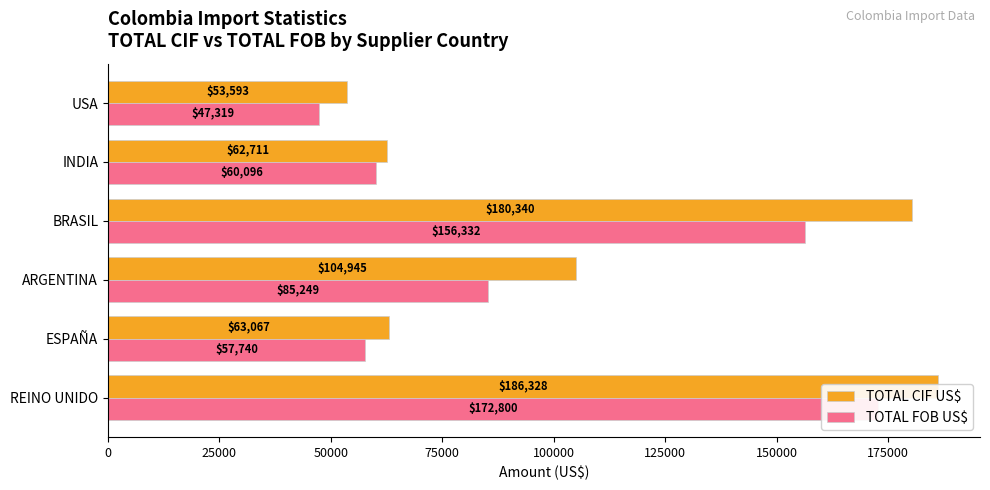

What are all the series names shown in the legend?

TOTAL CIF US$, TOTAL FOB US$